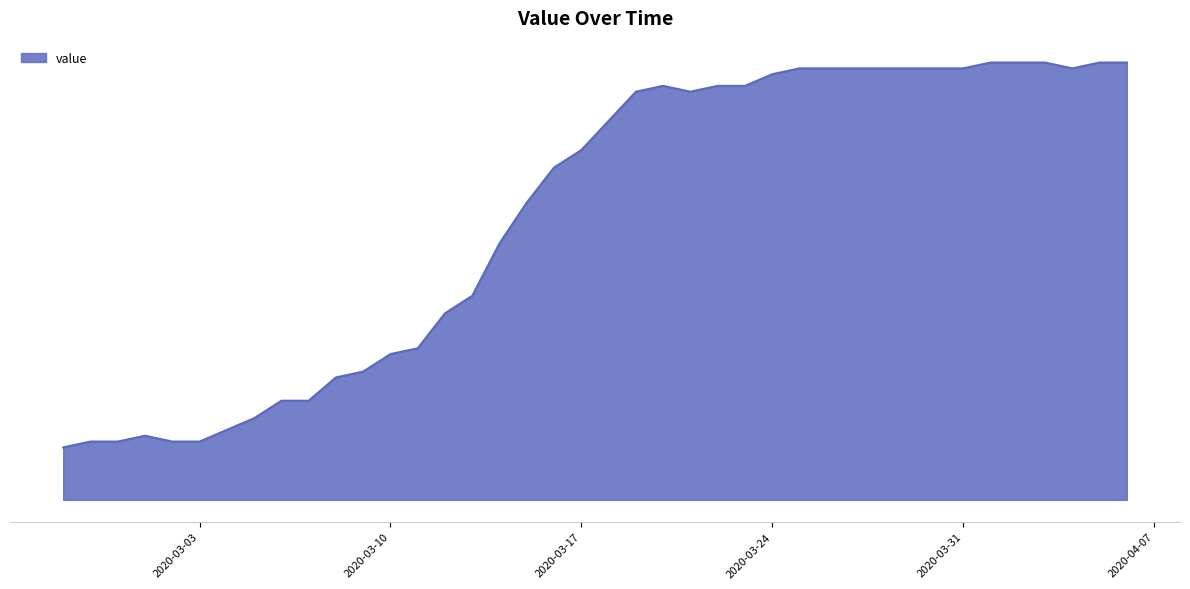

True or false: the data has more than 1 interior local peaks.

True